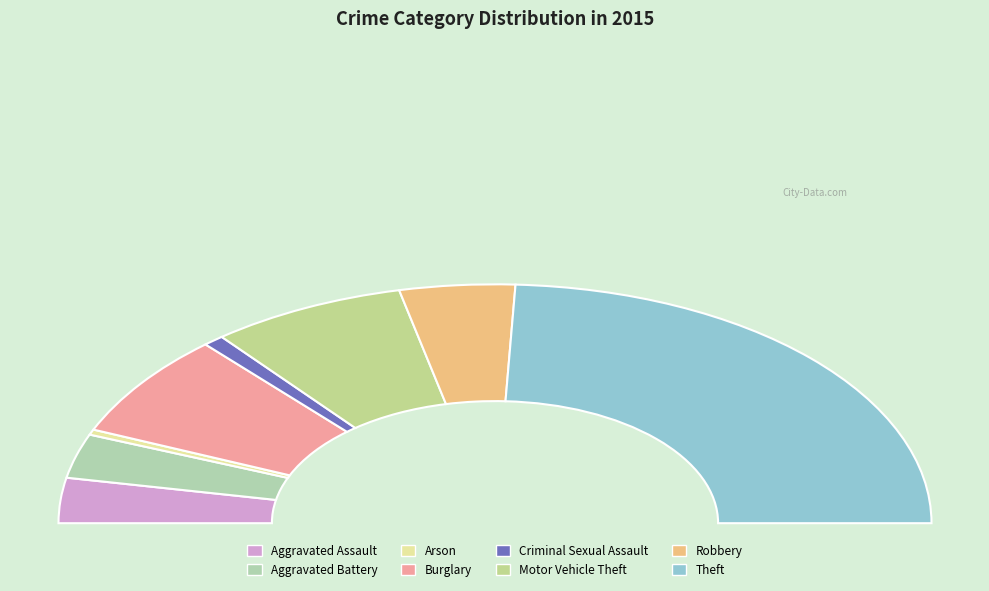

Is there a majority slice in this chart?

No